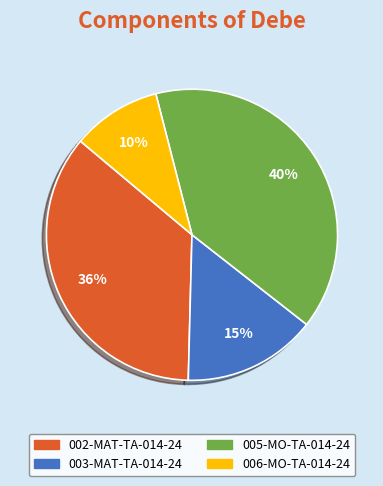

Does 005-MO-TA-014-24 represent more than half of the total?

No